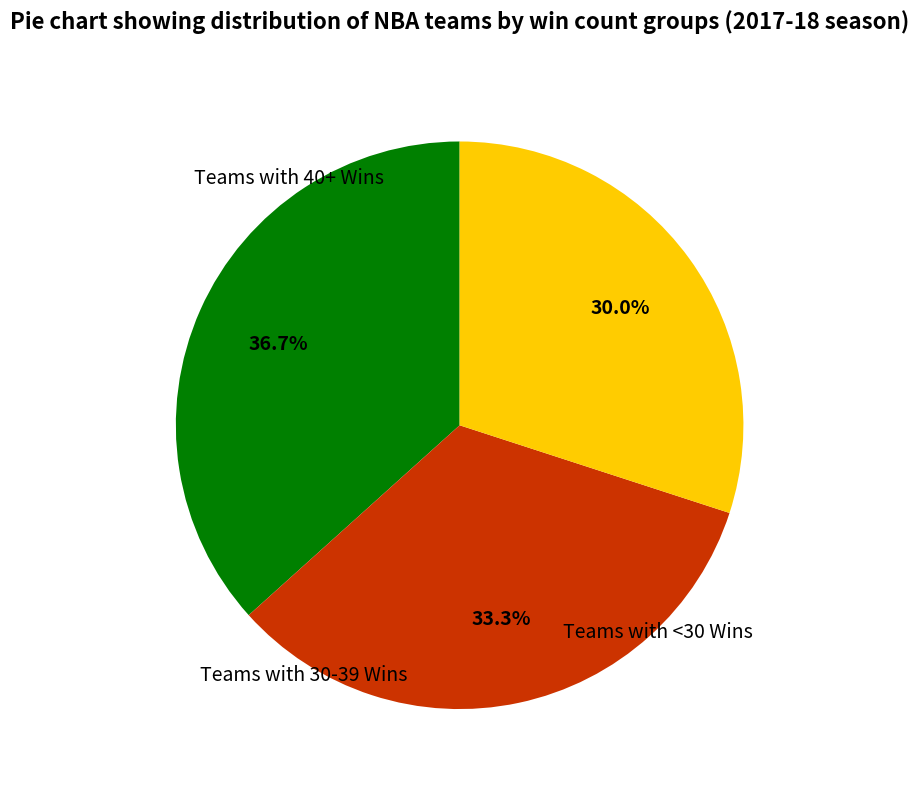

Is there any slice that represents more than half of the pie?

No